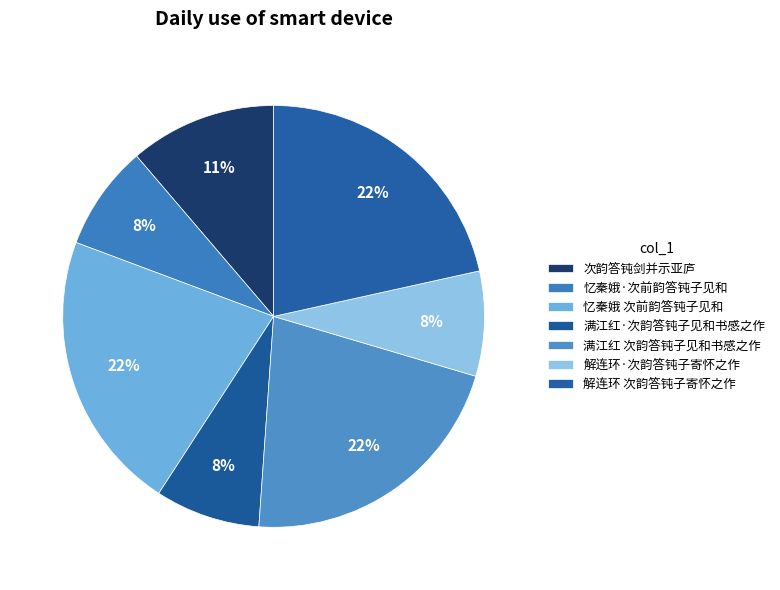

Is there a majority slice in this chart?

No